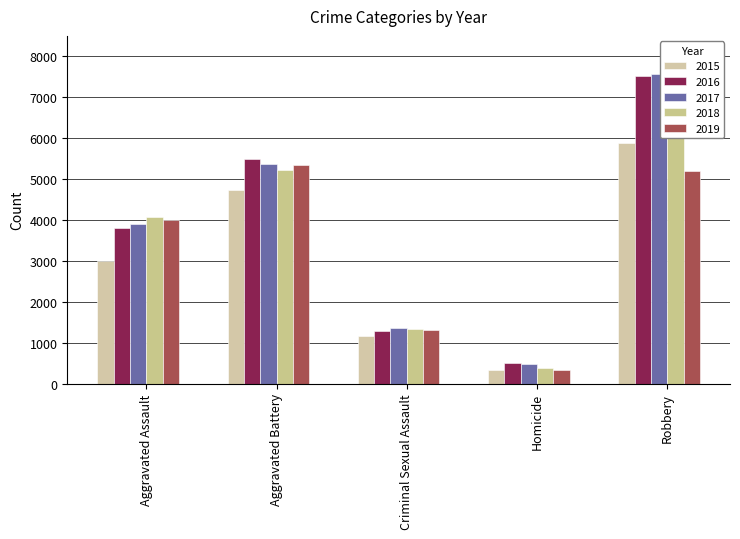

What are all the series names shown in the legend?

2015, 2016, 2017, 2018, 2019